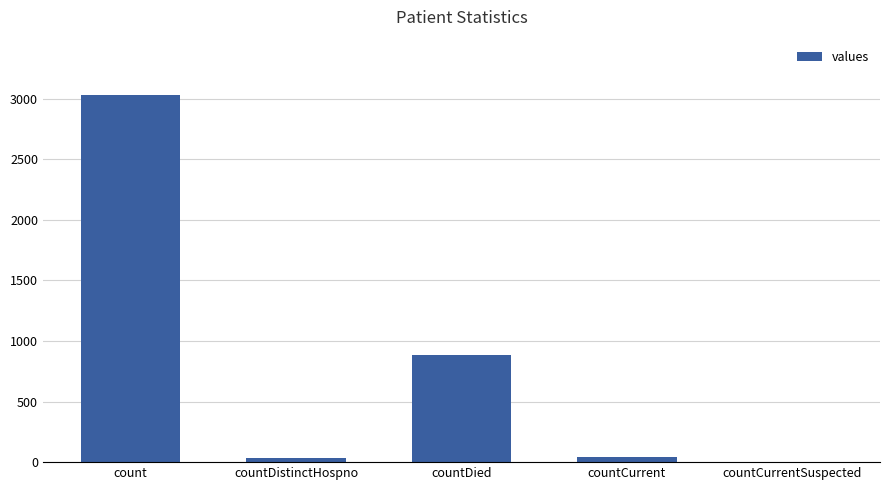

What is the greatest value displayed?

3031